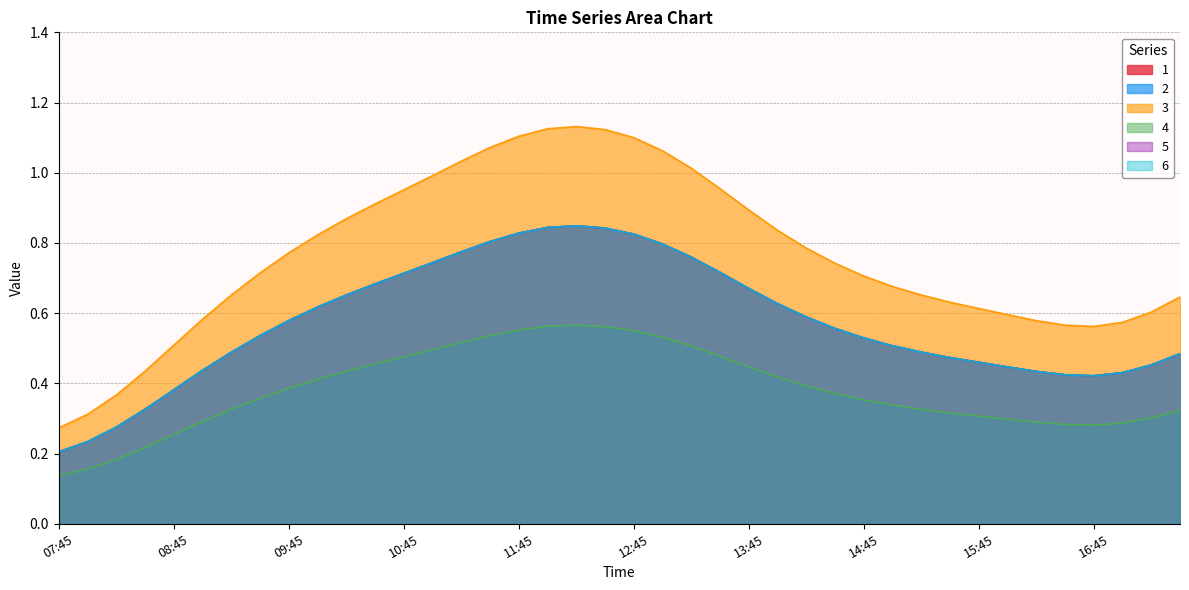

True or false: 1 and 4 cross at least once.

False